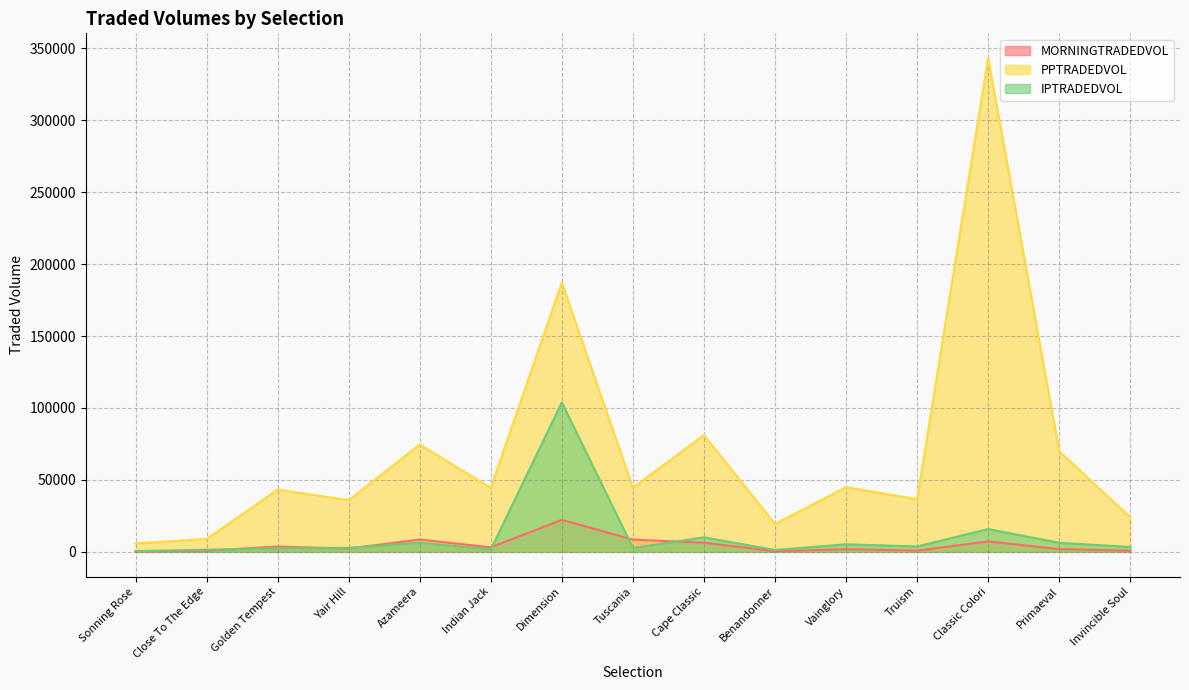

True or false: IPTRADEDVOL has more than 1 interior local peaks.

True